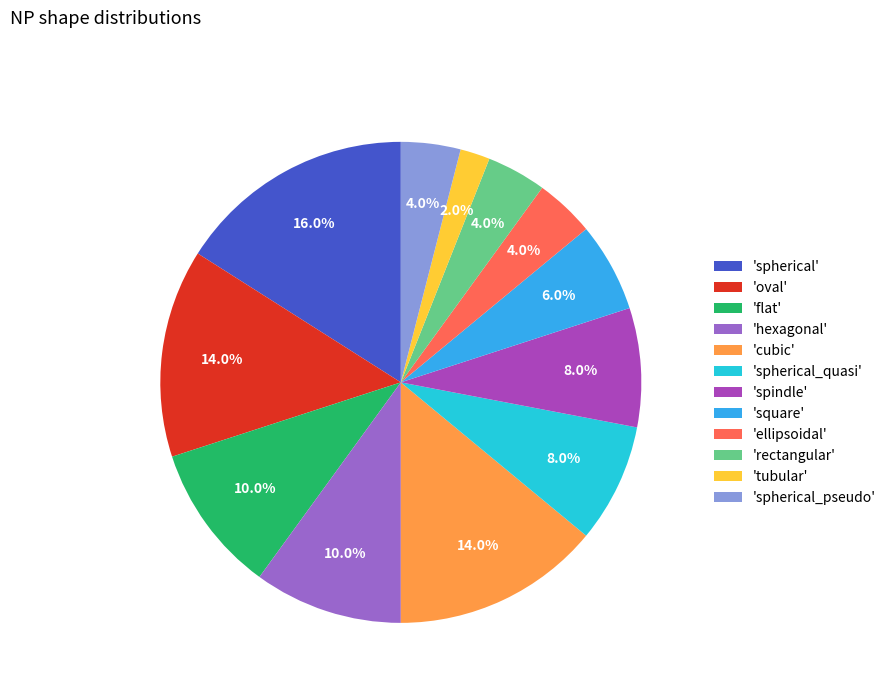

What is the total percentage of 'oval' and 'rectangular'?

18.0%